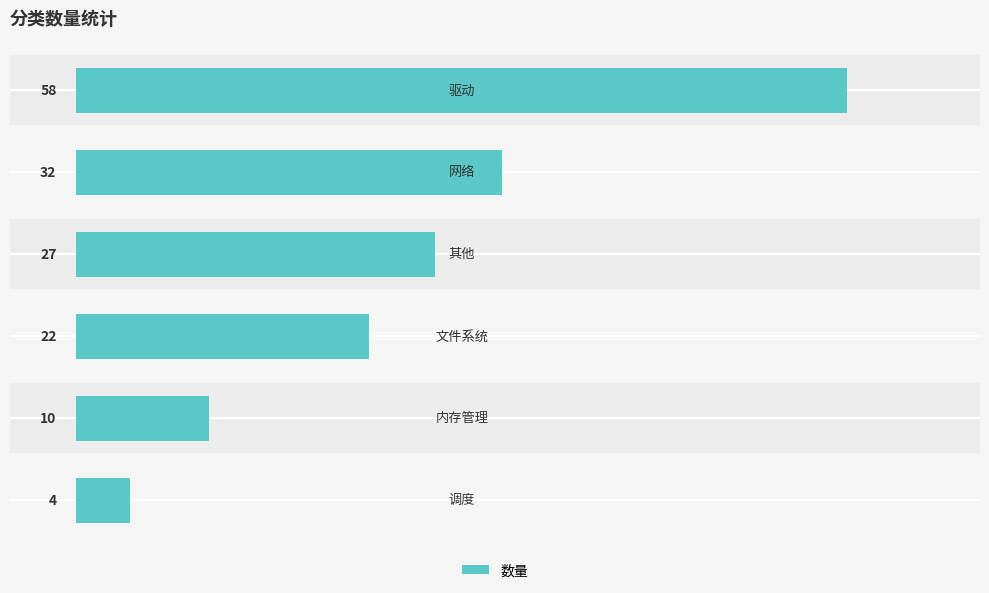

What is the value of the 5th bar from the left?

10